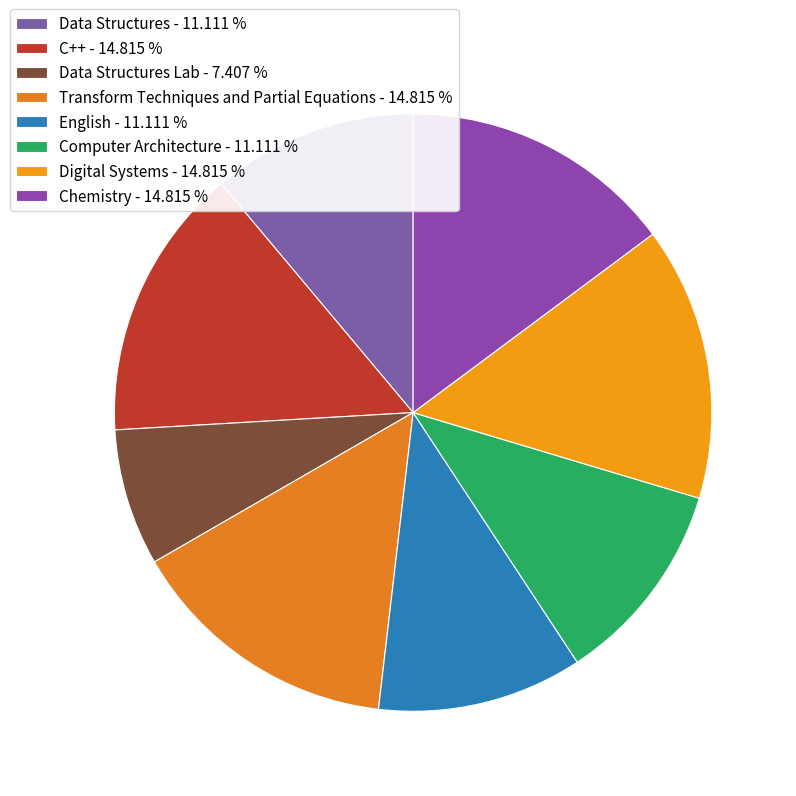

How many segments does this pie chart have?

8